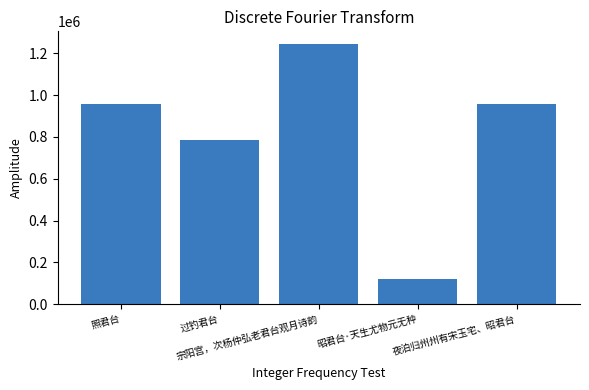

The chart shows a value of 1536926 at 照君台. True or false?

False